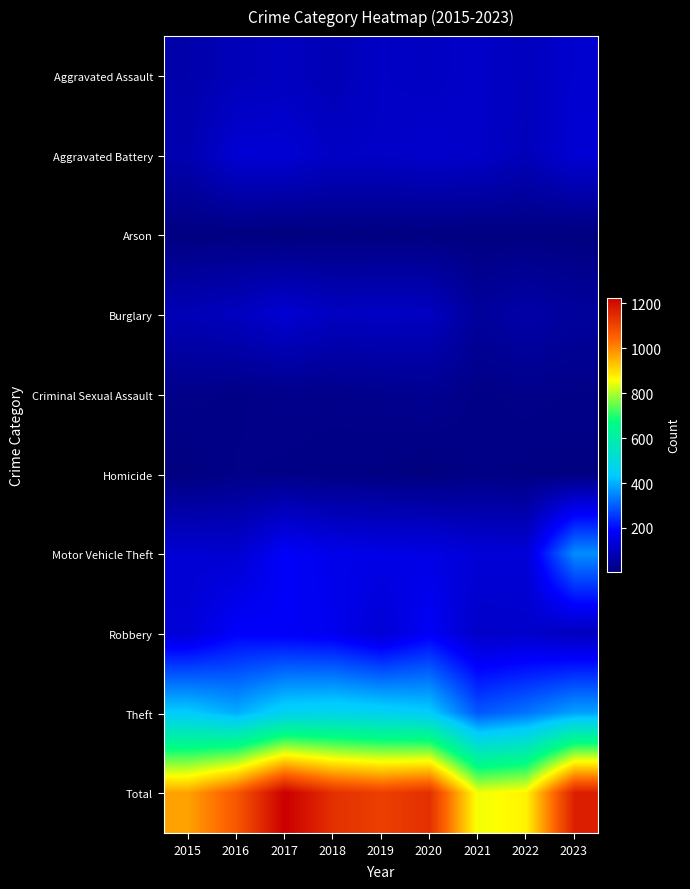

Reading left to right, what are all the values shown in this chart?

Aggravated Assault: 2015=69	2016=89	2017=99	2018=84	2019=108	2020=104	2021=112	2022=96	2023=121
Aggravated Battery: 2015=77	2016=127	2017=129	2018=107	2019=109	2020=116	2021=111	2022=90	2023=127
Arson: 2015=9	2016=10	2017=5	2018=9	2019=8	2020=10	2021=9	2022=10	2023=8
Burglary: 2015=86	2016=99	2017=125	2018=101	2019=104	2020=101	2021=47	2022=66	2023=49
Criminal Sexual Assault: 2015=22	2016=18	2017=24	2018=23	2019=27	2020=32	2021=17	2022=23	2023=18
Homicide: 2015=8	2016=20	2017=18	2018=14	2019=11	2020=6	2021=16	2022=12	2023=9
Motor Vehicle Theft: 2015=127	2016=122	2017=184	2018=160	2019=155	2020=151	2021=133	2022=132	2023=358
Robbery: 2015=133	2016=186	2017=180	2018=168	2019=128	2020=179	2021=111	2022=115	2023=96
Theft: 2015=438	2016=395	2017=461	2018=472	2019=460	2020=439	2021=293	2022=328	2023=382
Total: 2015=969	2016=1066	2017=1225	2018=1138	2019=1110	2020=1138	2021=849	2022=872	2023=1168